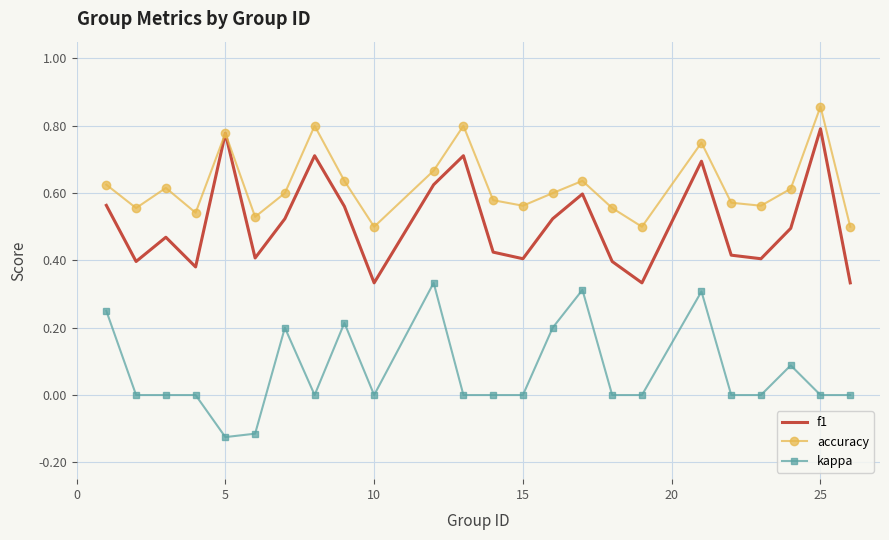

Which series has the largest total across all categories?

accuracy